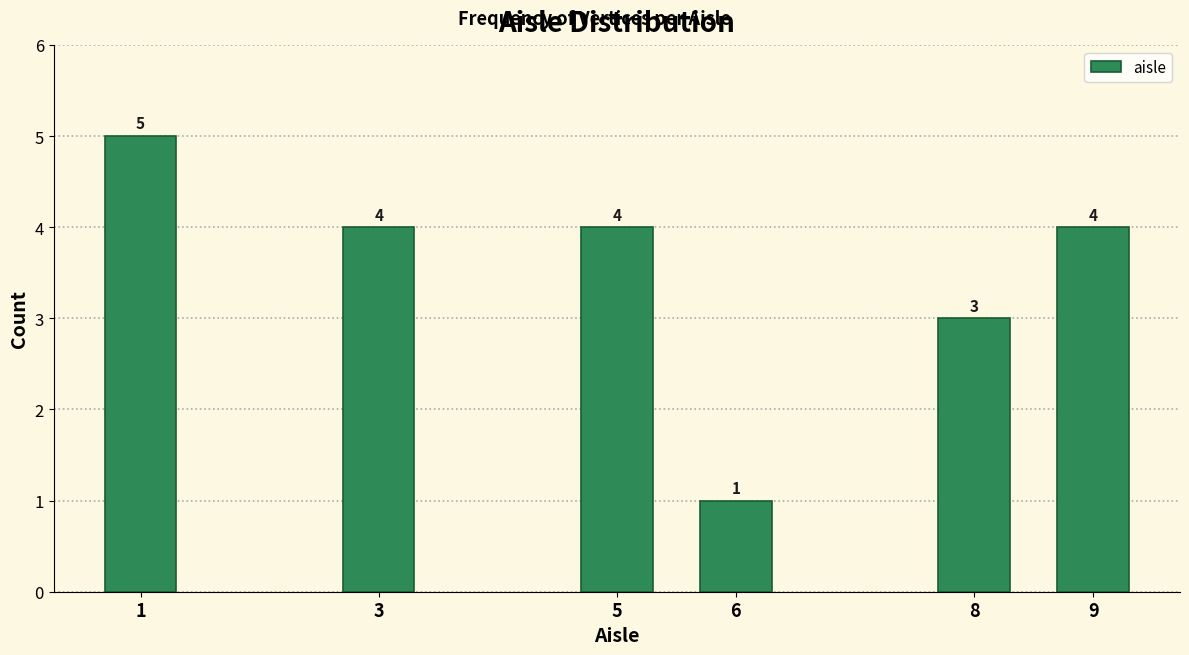

Reading left to right, extract all data points from this chart.

1=5	3=4	5=4	6=1	8=3	9=4